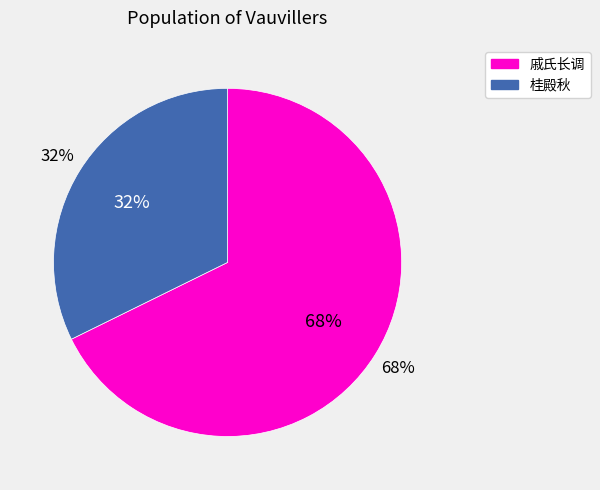

How many segments does this pie chart have?

2